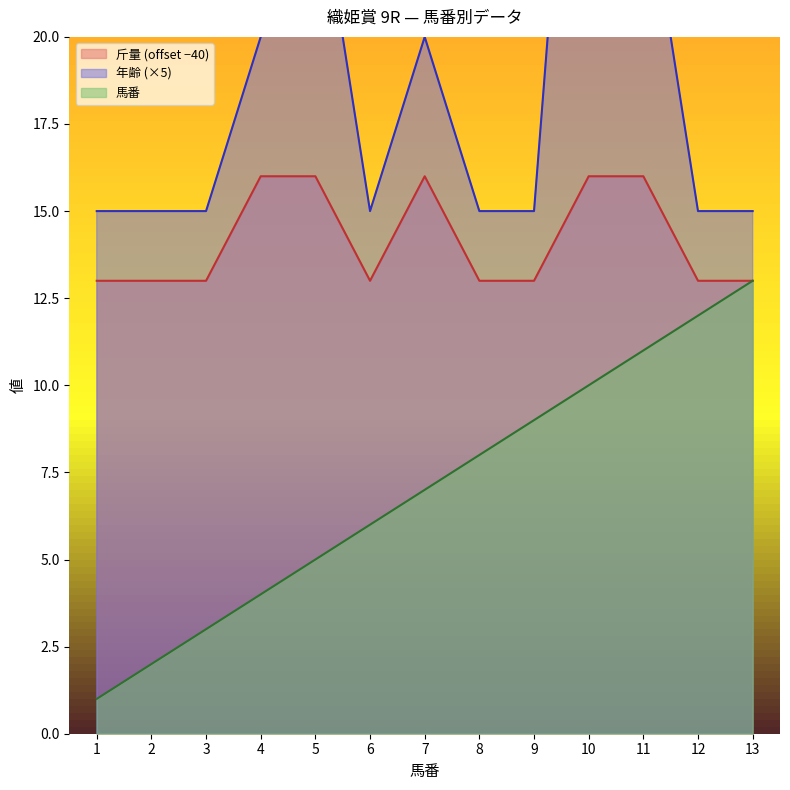

Where is 斤量 nearest to the value 14?

1